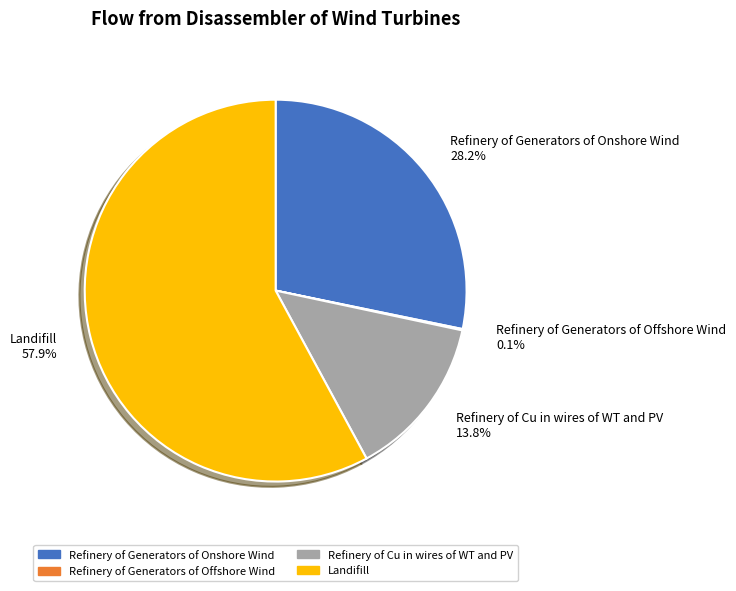

Between Refinery of Generators of Onshore Wind and Landifill, which is larger?

Landifill